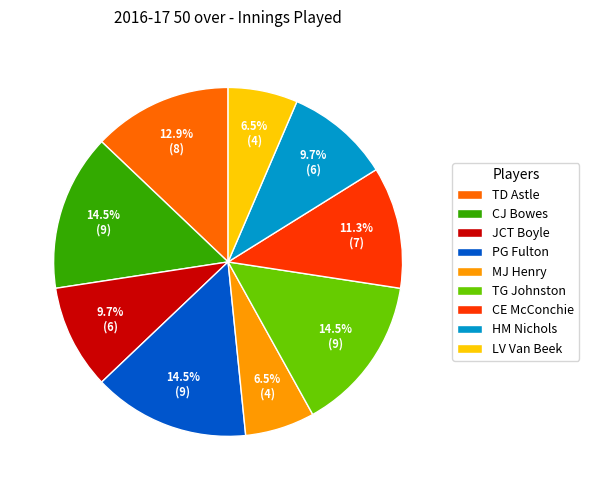

Approximately how many times larger is the value at HM Nichols compared to CE McConchie?

0.9